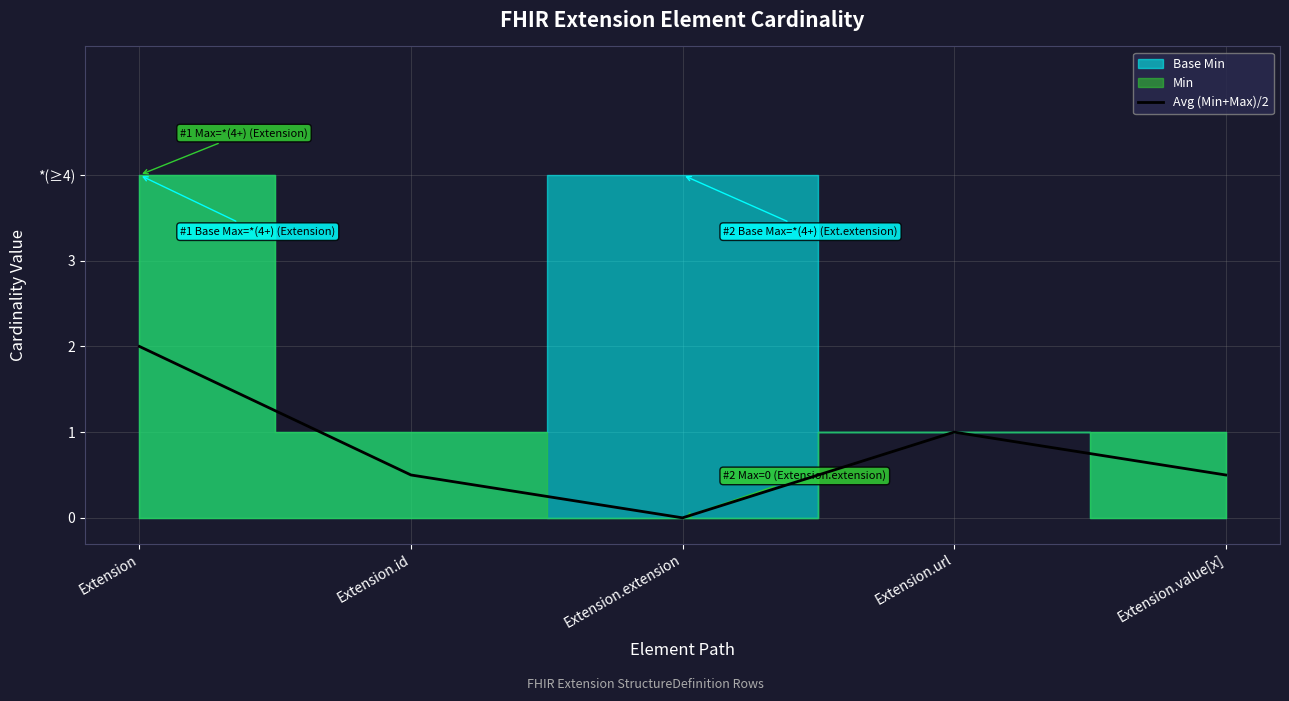

True or false: the data shows 3.0 at Extension.

False